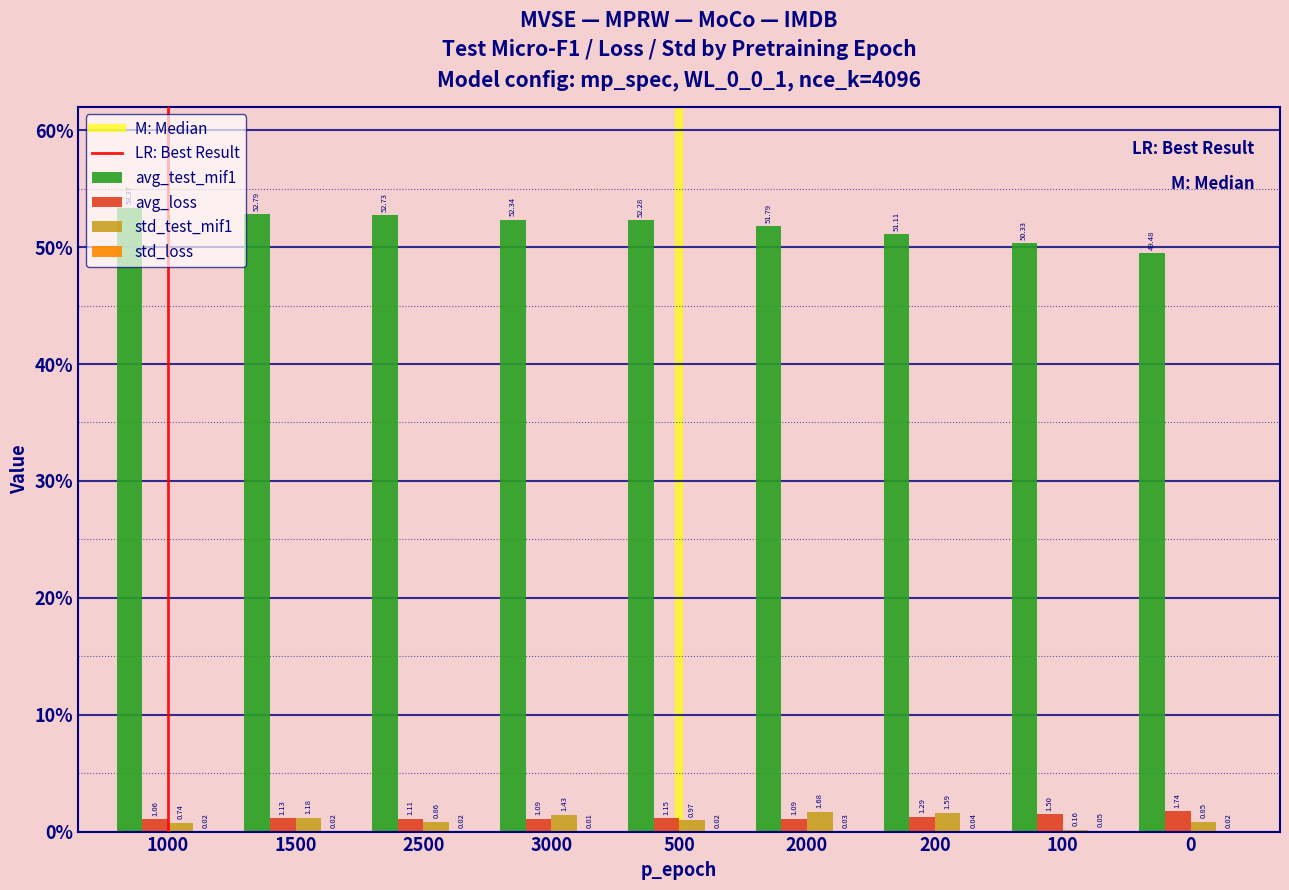

At which label does avg_test_mif1 reach its peak?

1000